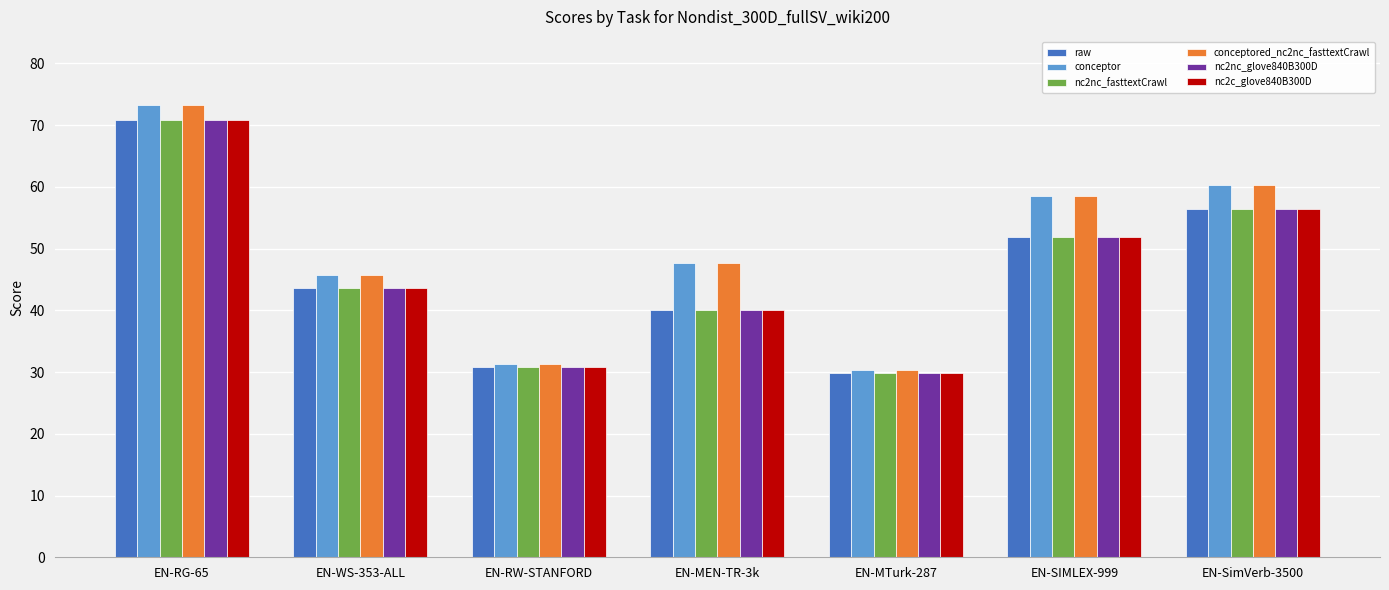

Which label corresponds to the largest value in the chart?

EN-RG-65